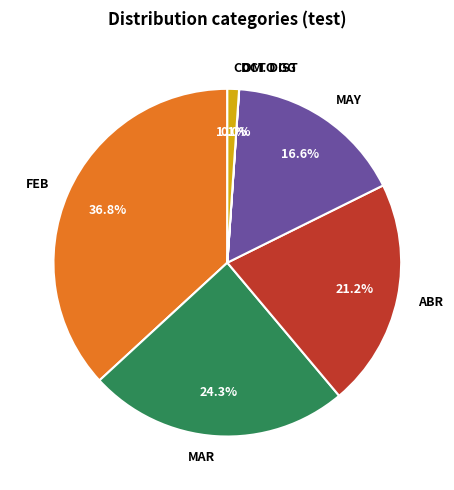

Does MAR represent more than half of the total?

No